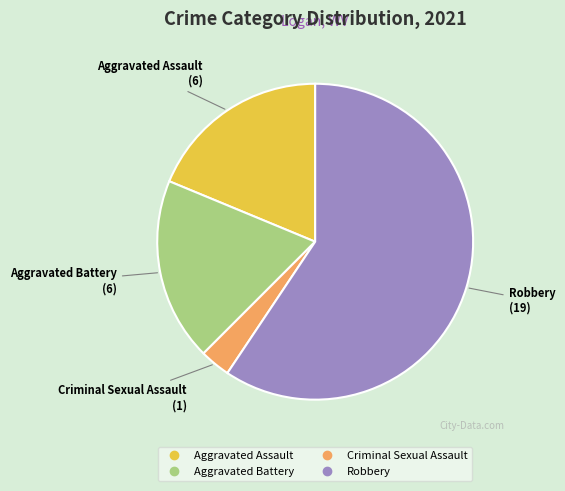

The Robbery slice represents 59% of the pie. True or false?

True